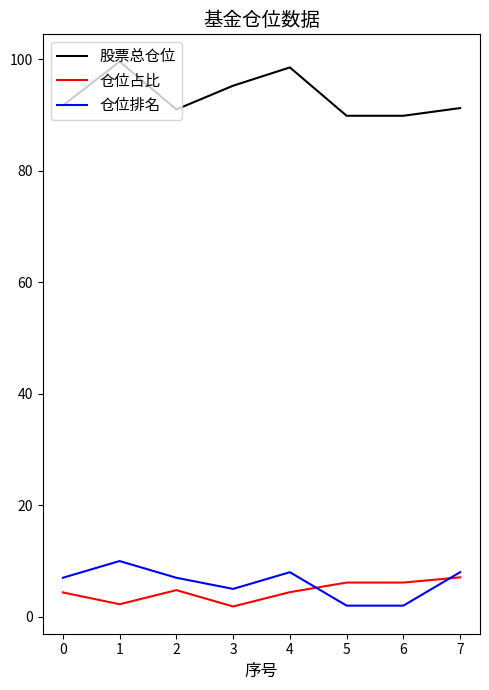

True or false: 仓位占比 and 股票总仓位 intersect in this chart.

False